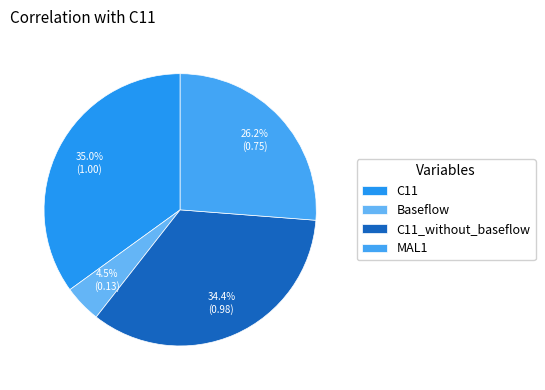

Is there any slice that represents more than half of the pie?

No